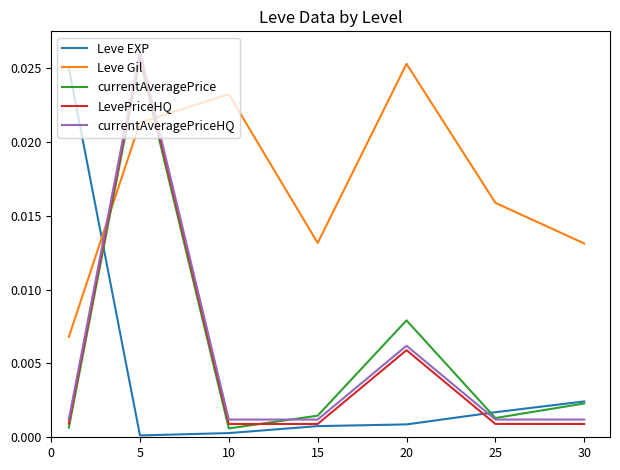

What is the sum of all Leve Gil values?

0.1